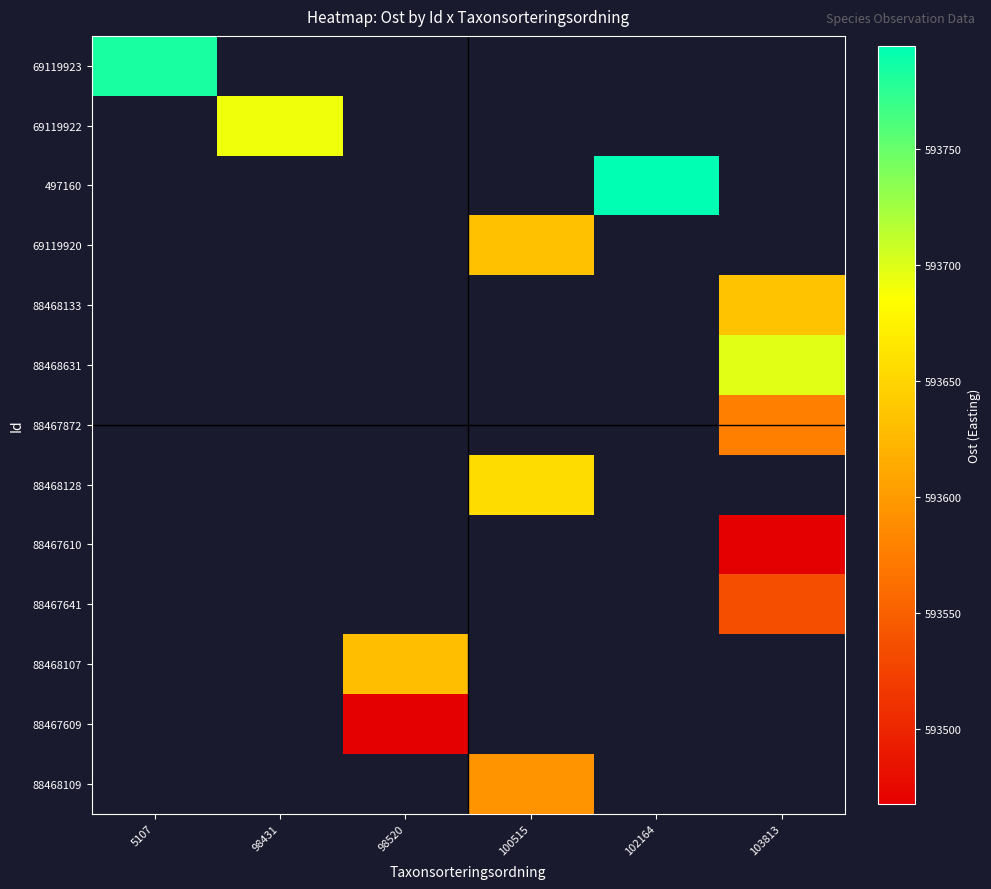

How many values in the 88468109 series exceed 593593?

1